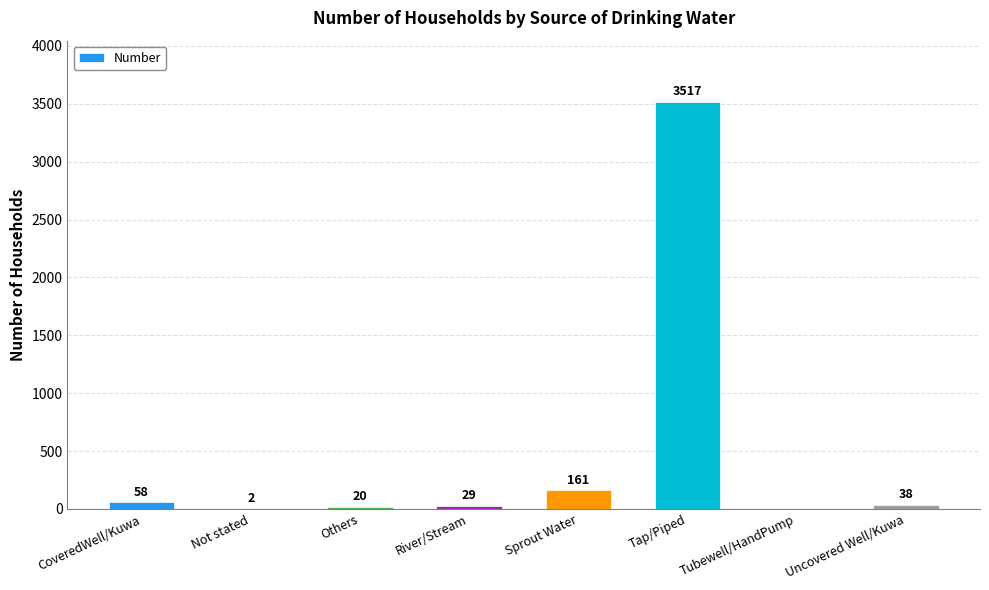

Which category has the highest value across all series?

Tap/Piped